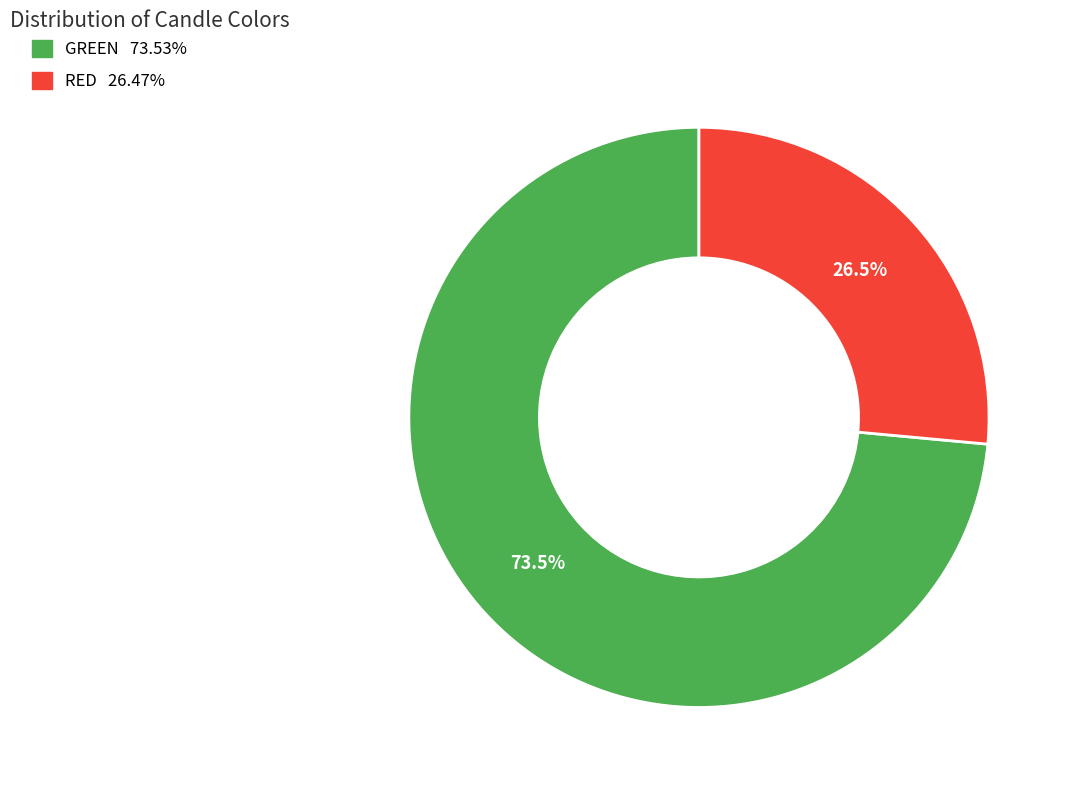

True or false: RED accounts for 15% of the total.

False